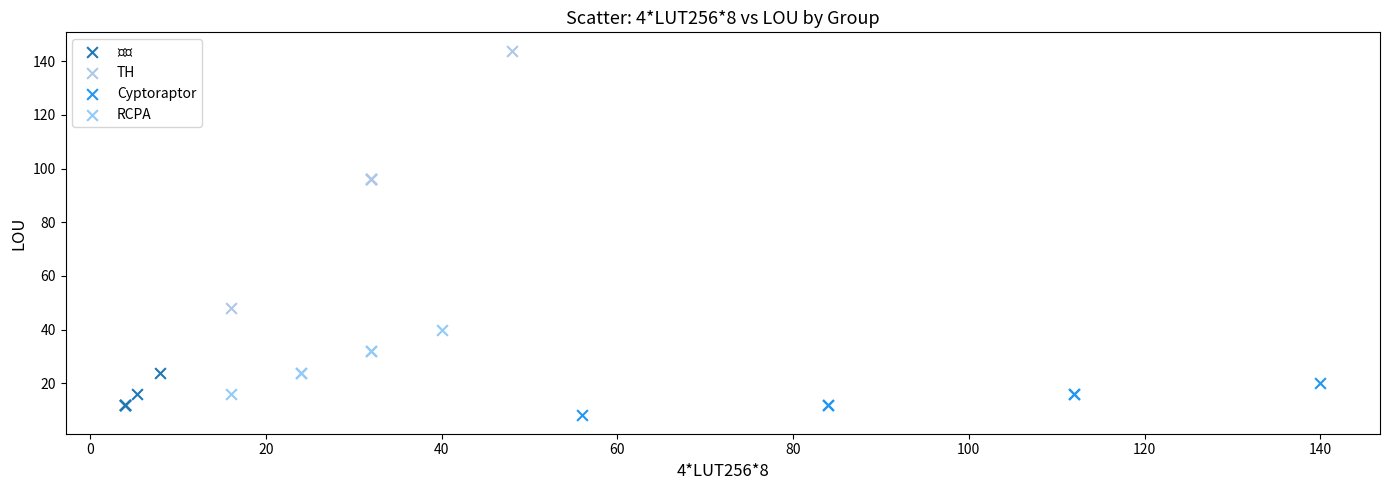

Which series reaches the minimum Y coordinate?

Cyptoraptor